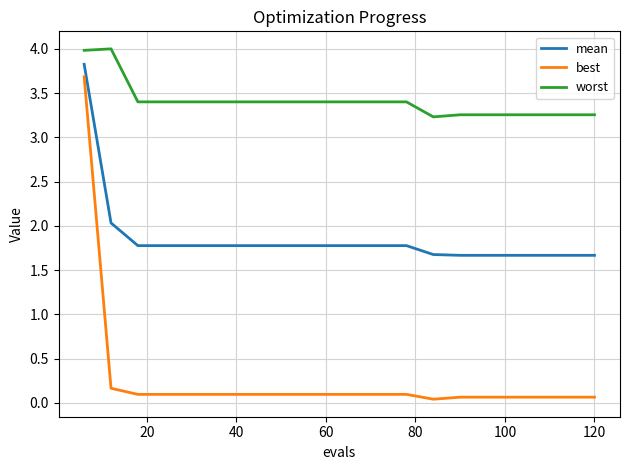

True or false: mean and worst intersect in this chart.

False